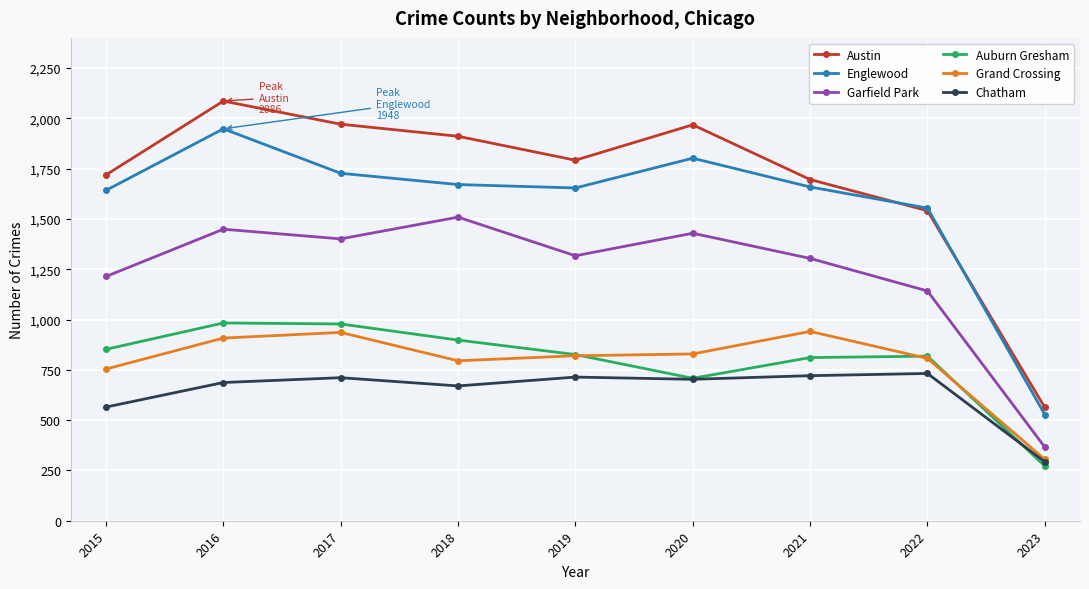

True or false: Austin and Chatham intersect in this chart.

False